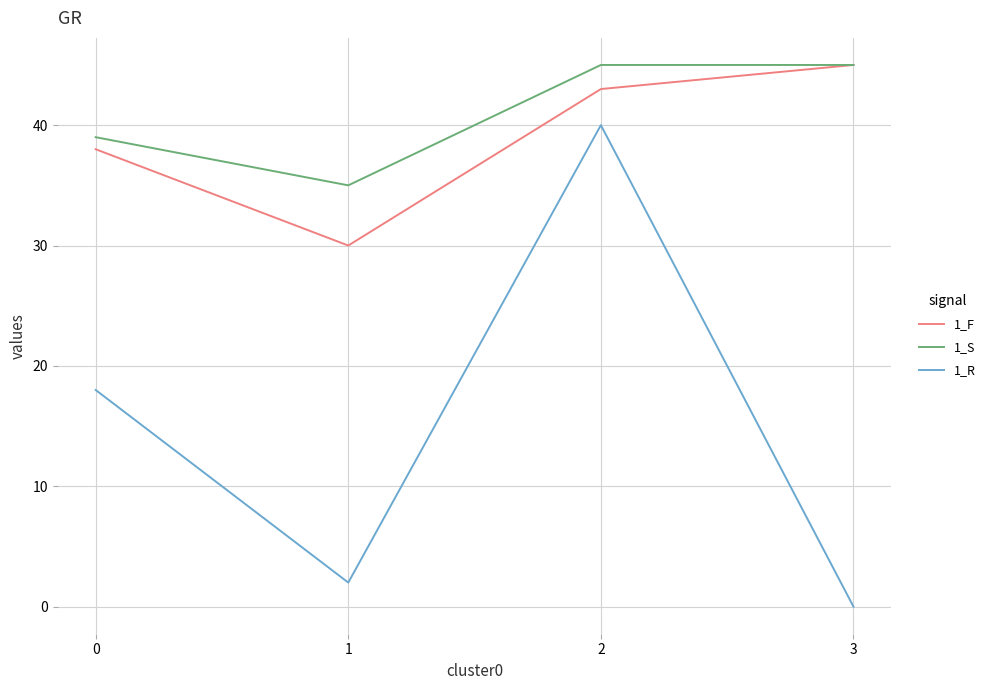

What is the difference between the highest and lowest values at 1?

33